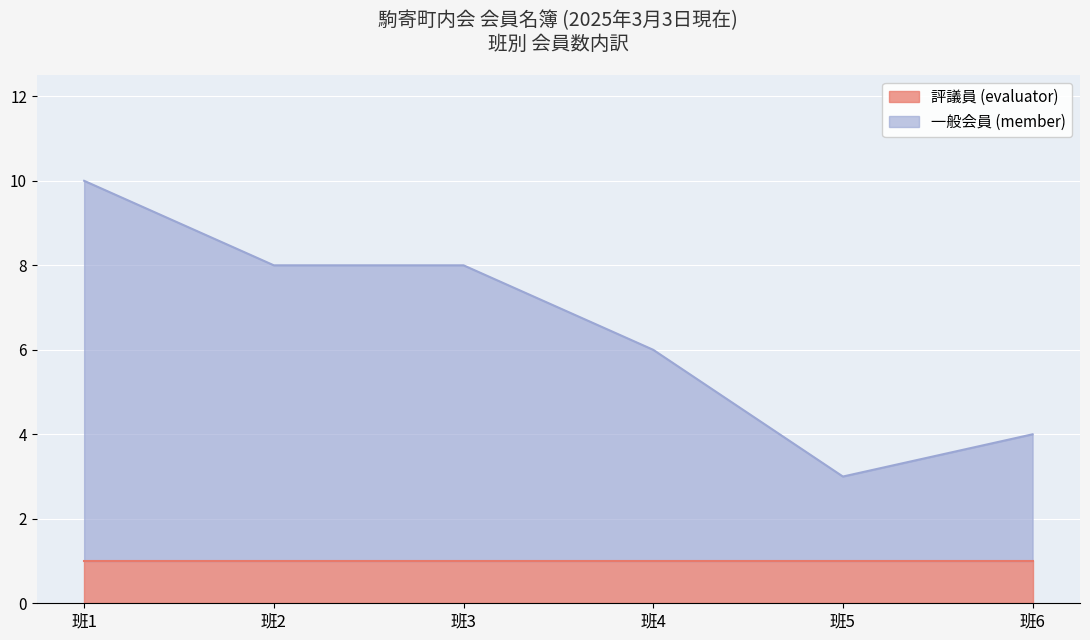

How many categories are shown in the chart?

39